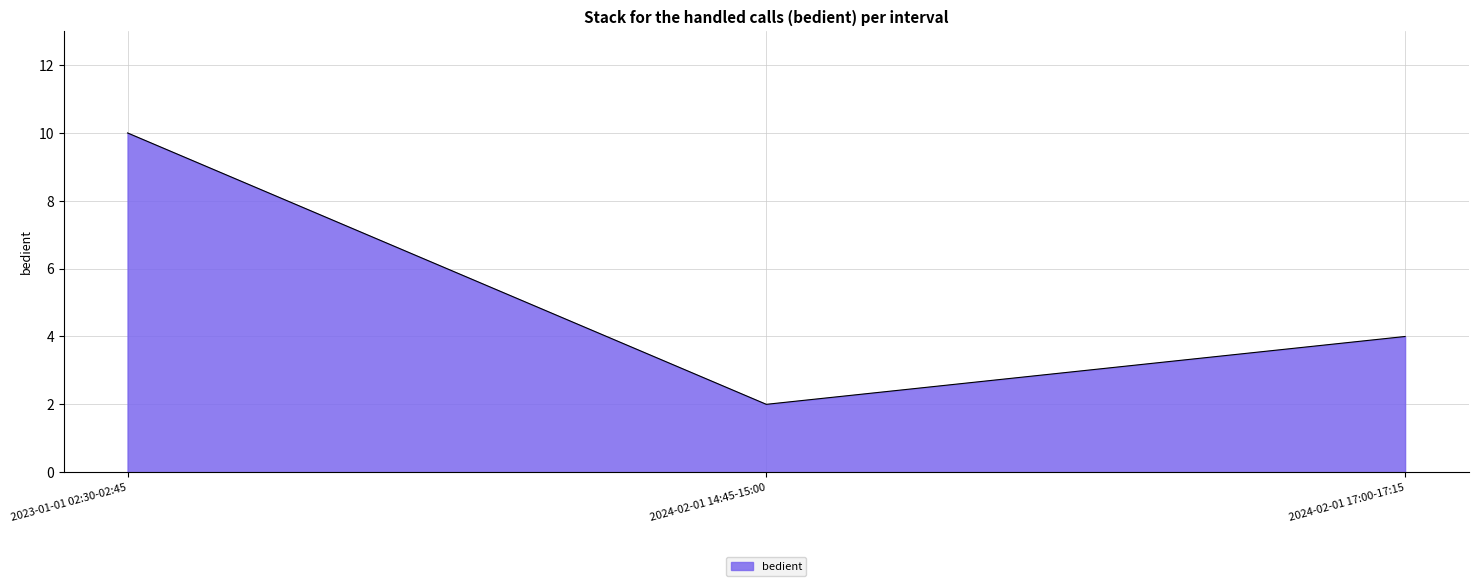

Reading left to right, extract all data points from this chart.

2023-01-01 02:30-02:45=10	2024-02-01 14:45-15:00=2	2024-02-01 17:00-17:15=4